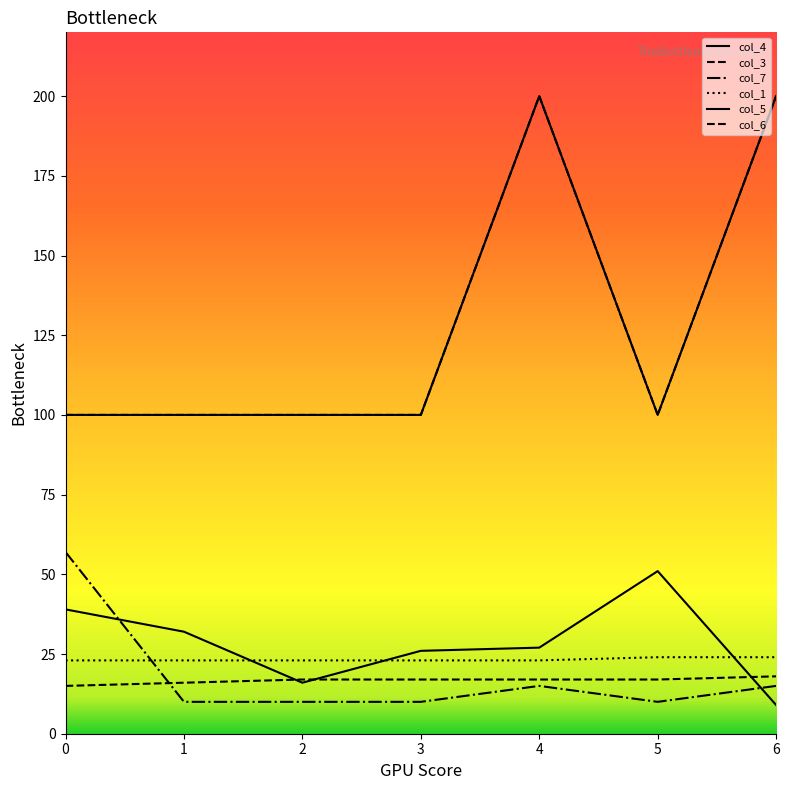

Is this an area chart (filled region under the line)?

No